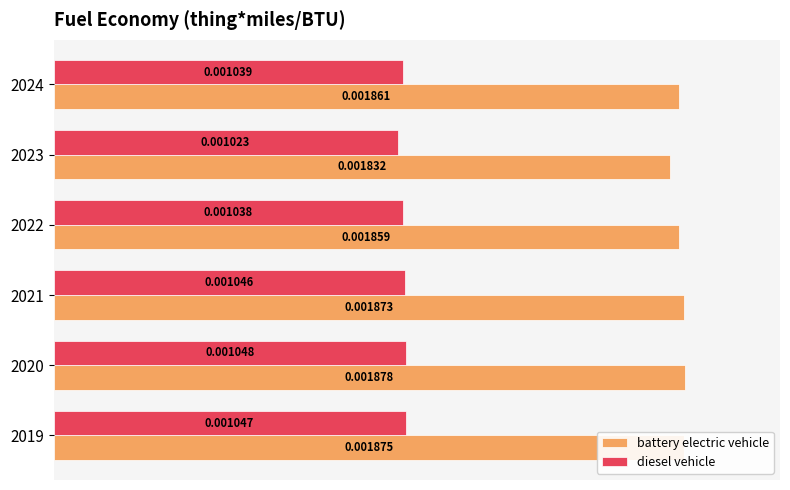

List the series in order of their peak value, lowest first.

diesel vehicle, battery electric vehicle